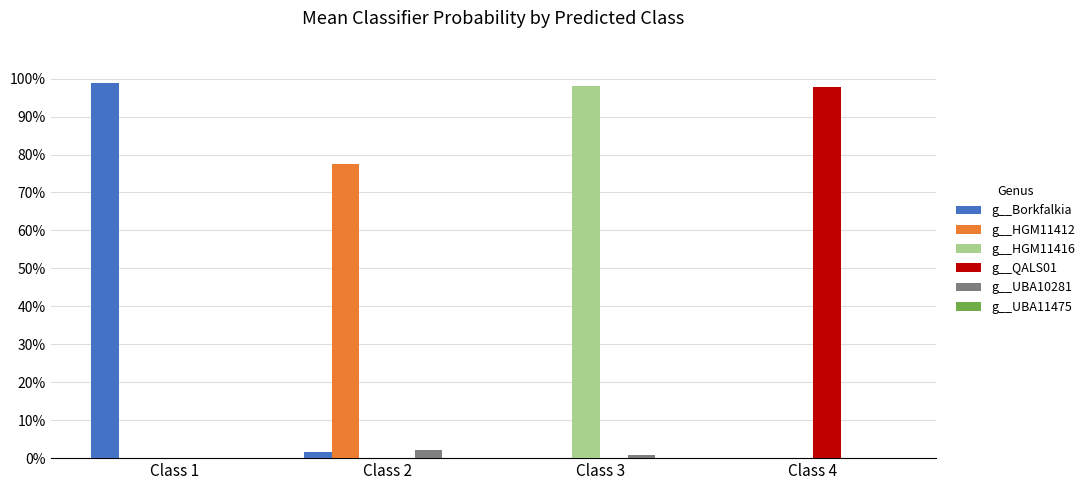

Which label corresponds to the largest value in the chart?

Class 1